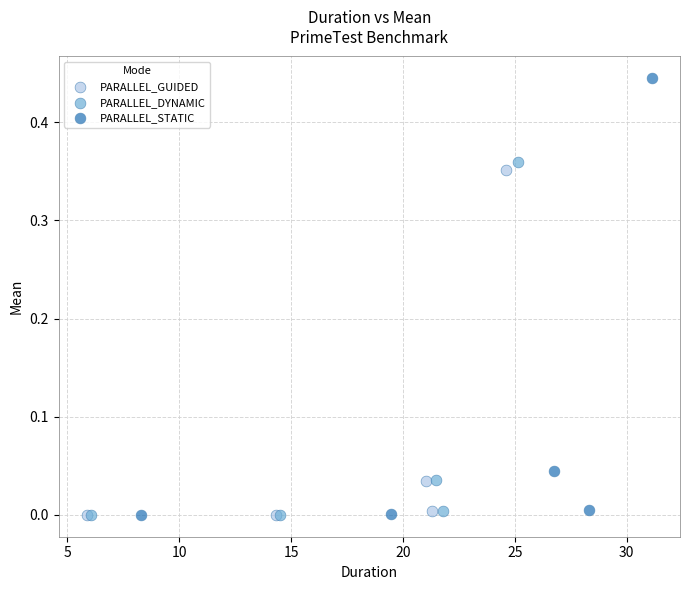

Which series has the widest spread of Y values?

PARALLEL_STATIC